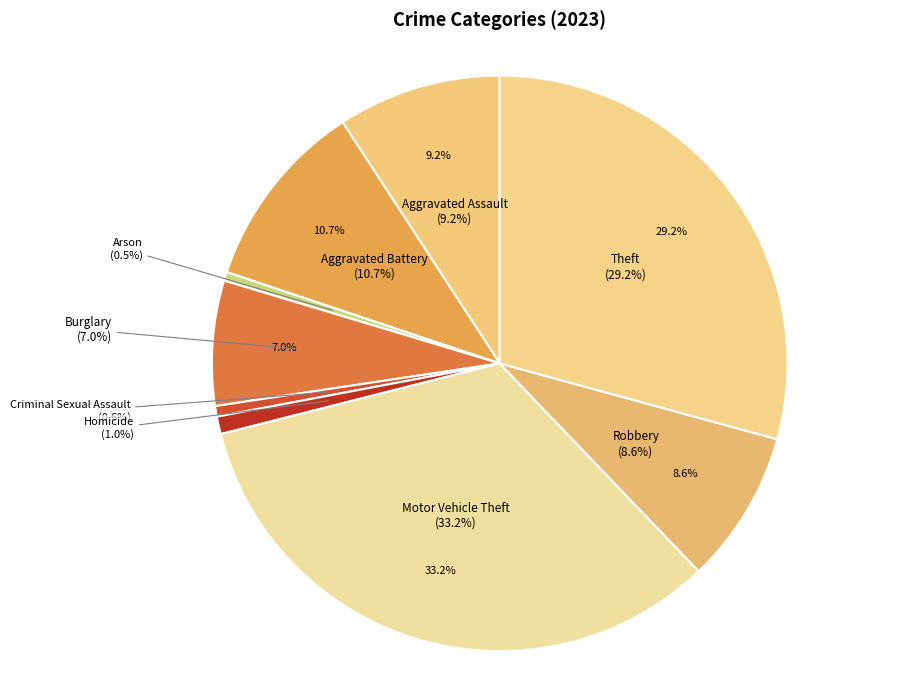

Count the number of slices in the pie.

9